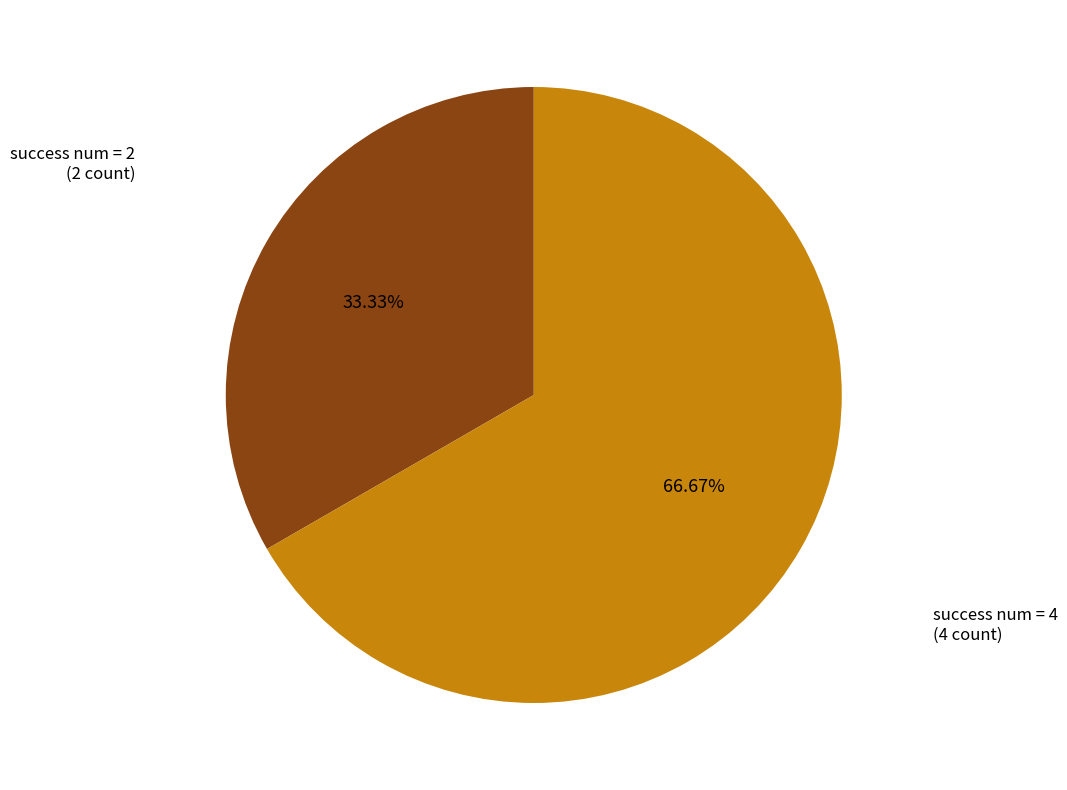

Count the number of slices in the pie.

2